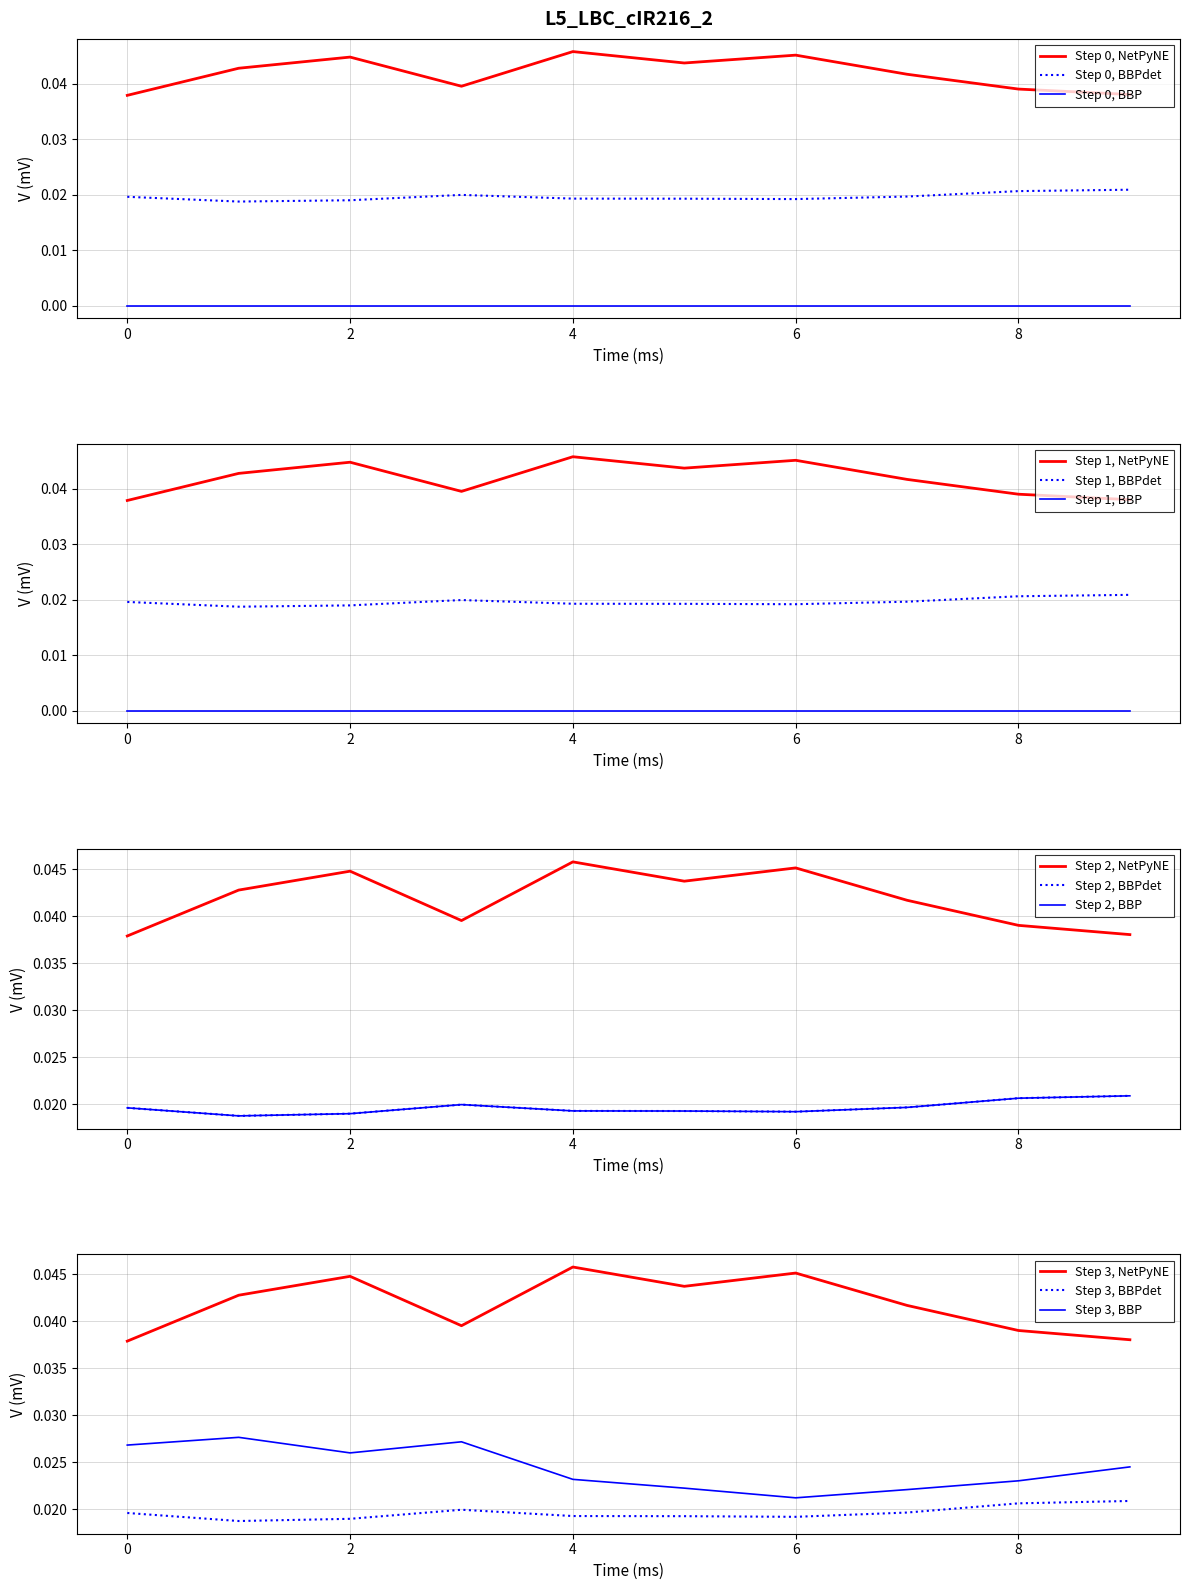

True or false: Step 0, BBP and Step 0, BBPdet cross at least once.

False